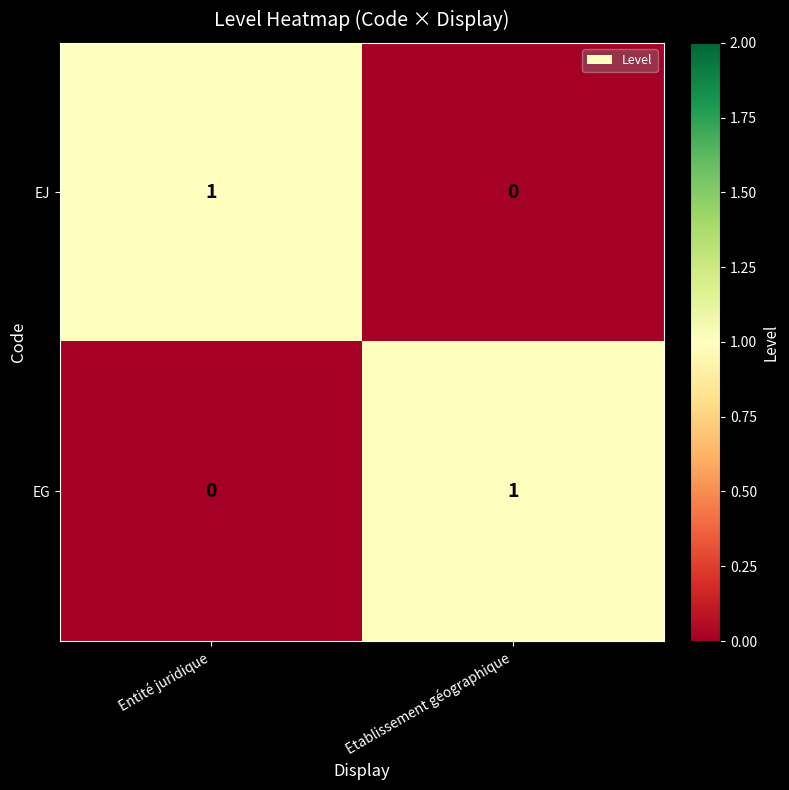

Reading right to left, what are all the values shown in this chart?

EJ: 0	1
EG: 1	0